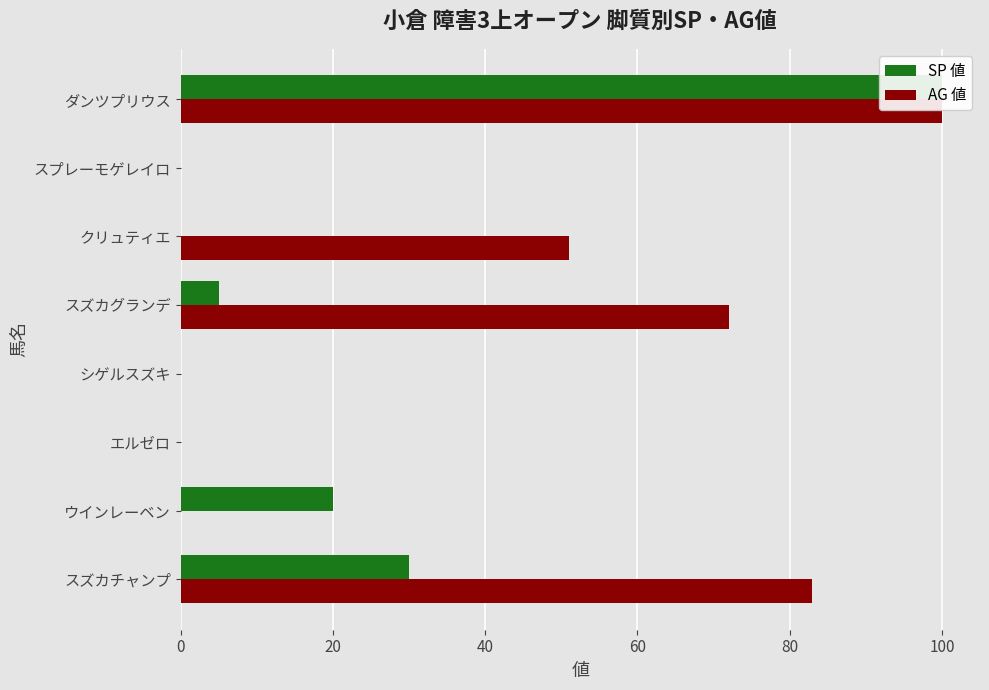

What is the average value of the SP 値 series?

19